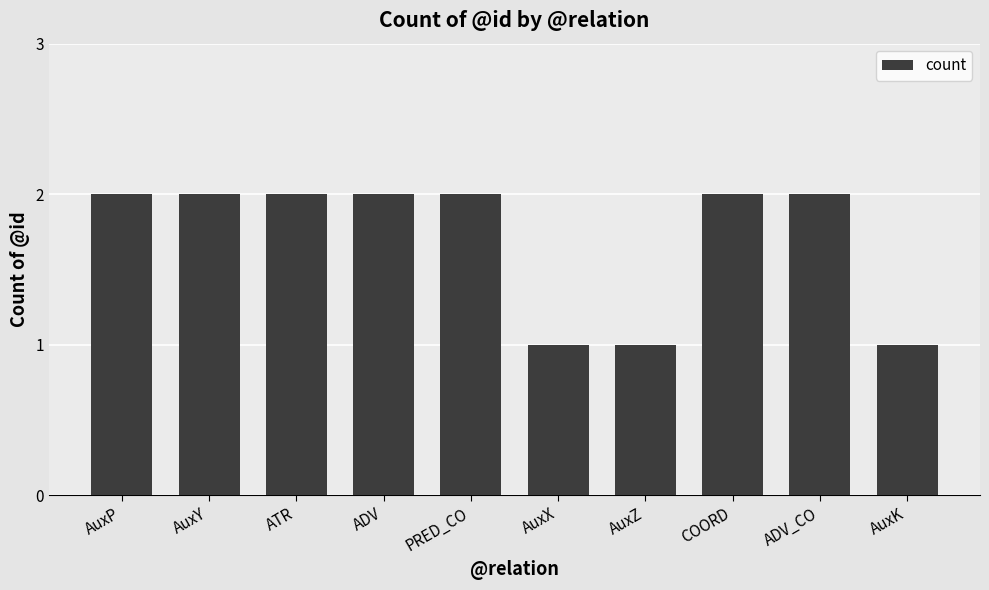

What value does the data have at AuxX?

1